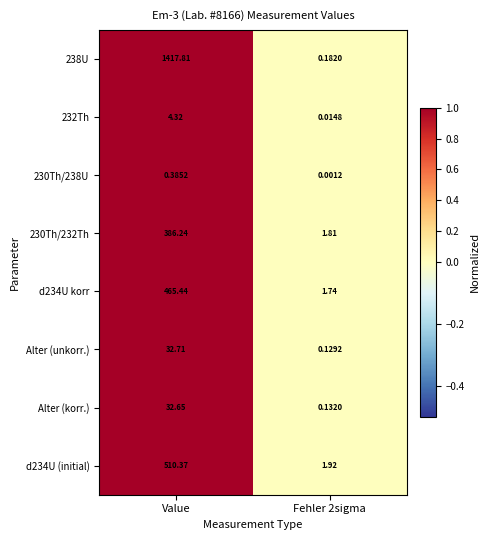

Where does the Alter (unkorr.) series first go above 32?

Value